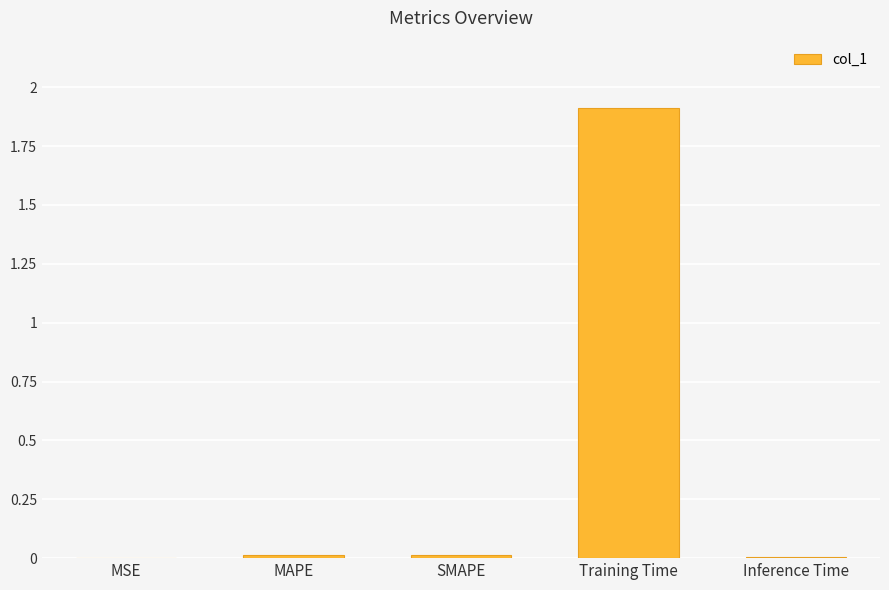

What value does the data have at Training Time?

1.9